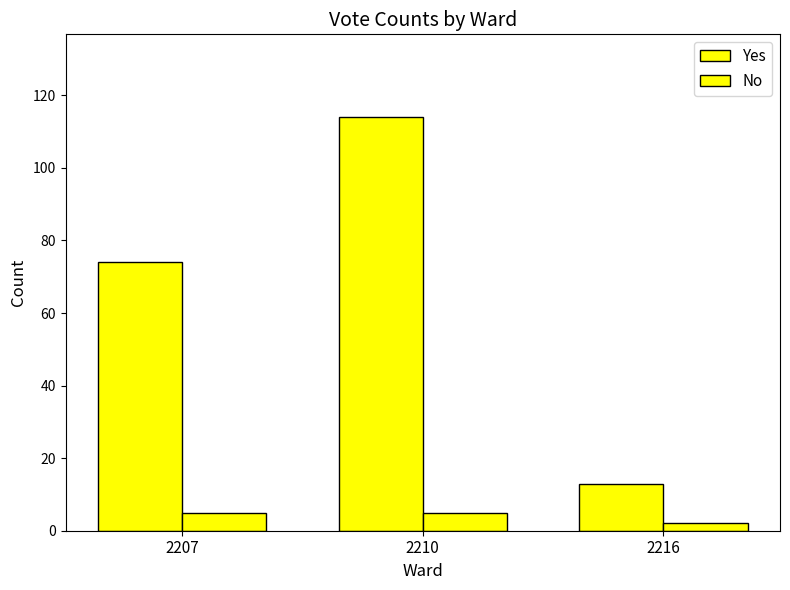

How many No values are between 2 and 5?

3